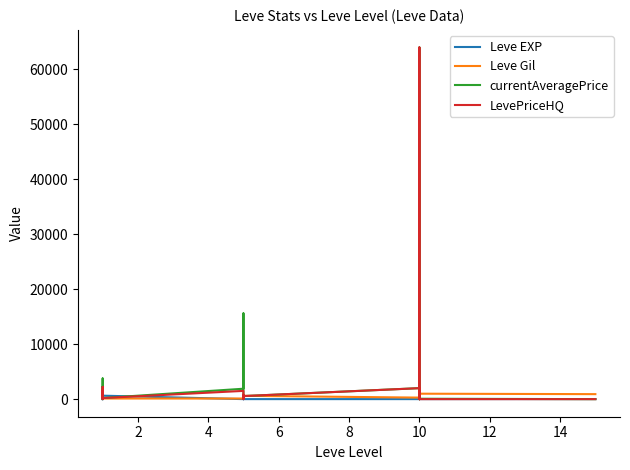

Where is the first local minimum for LevePriceHQ?

4